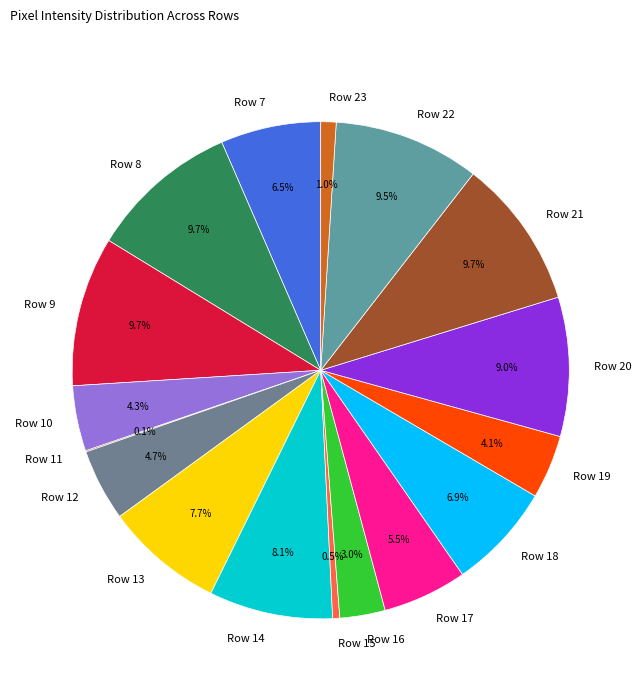

Is there a majority slice in this chart?

No